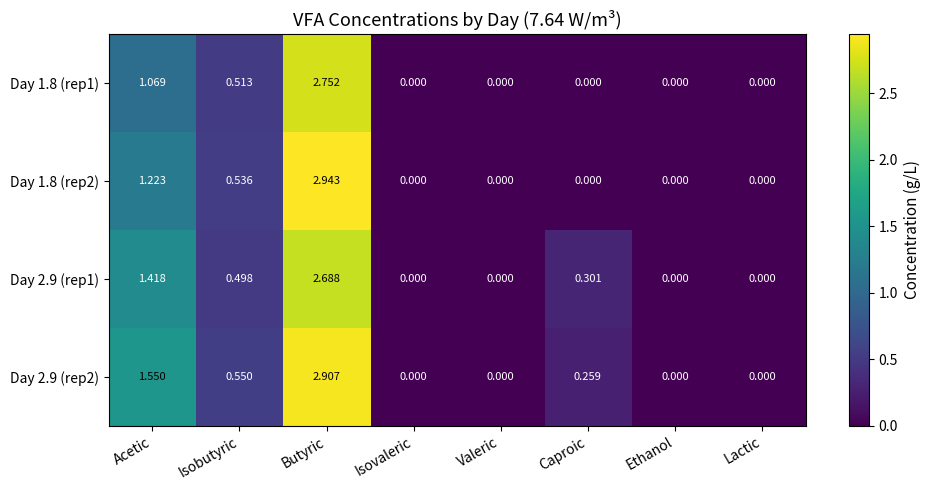

Is the value of Day 2.9 (rep1) at Caproic greater than the value of Day 1.8 (rep2) at Ethanol?

Yes